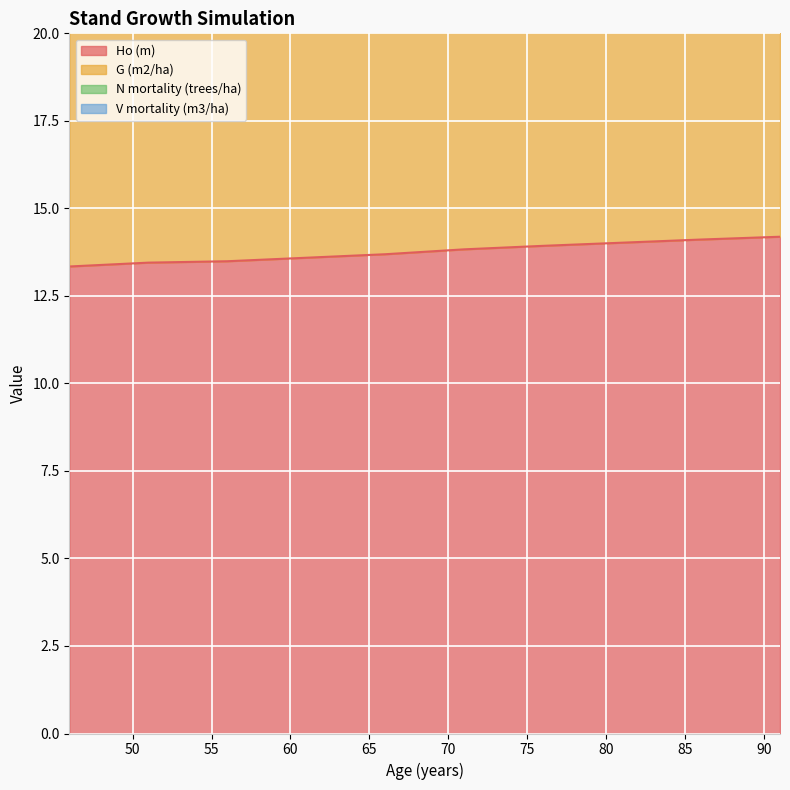

True or false: Ho (m) and V mortality (m3/ha) intersect in this chart.

False